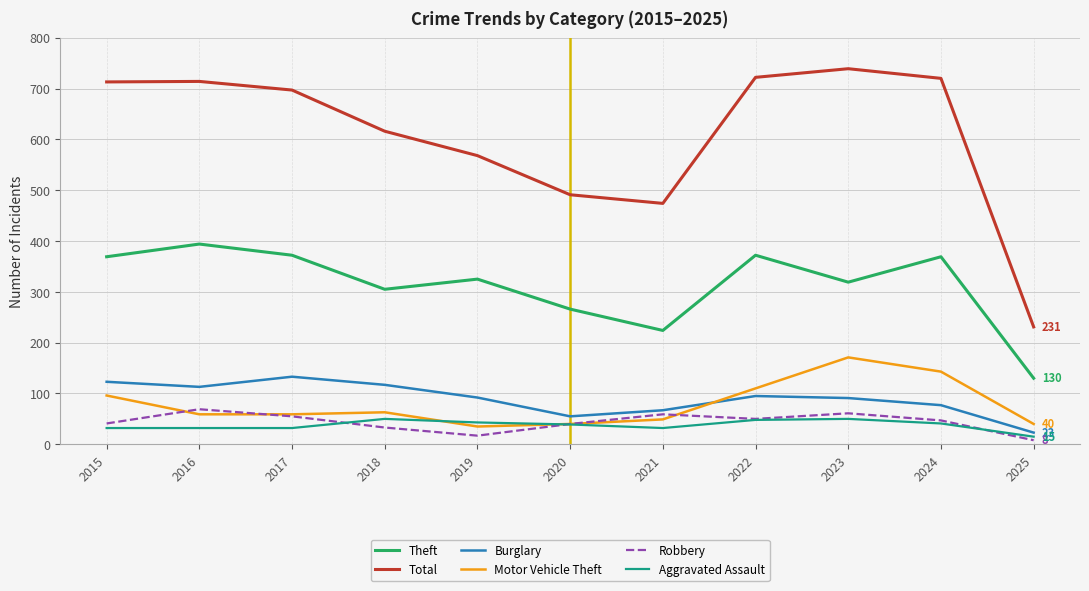

Which series has the largest total across all categories?

Total